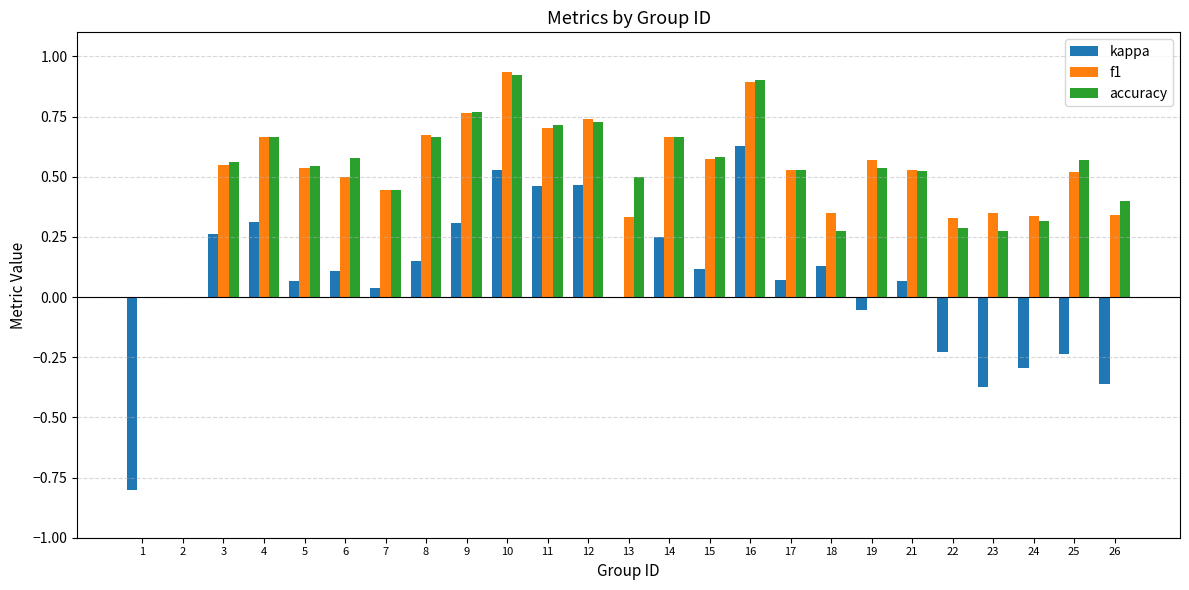

Are the bars horizontal?

No